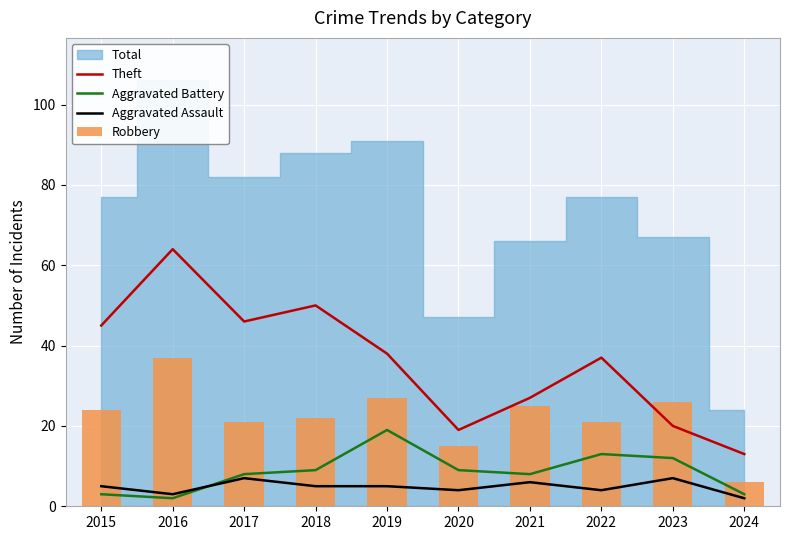

What is the total value across all series at 2020?

47